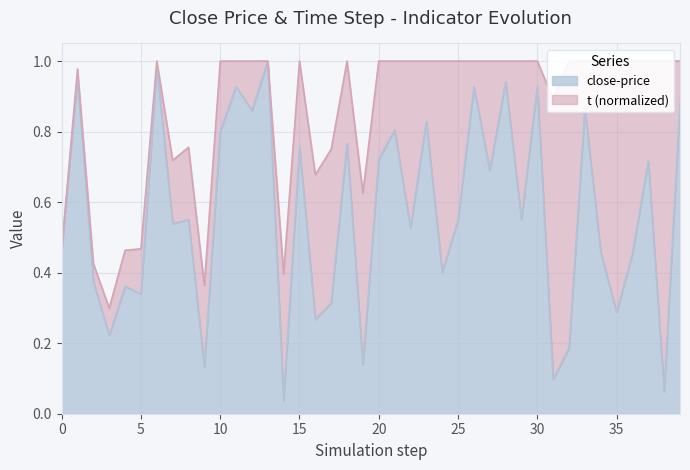

List the labels in order of value, smallest first.

14, 38, 31, 9, 19, 32, 3, 16, 35, 17, 5, 4, 2, 24, 36, 34, 0, 22, 7, 25, 29, 8, 27, 37, 20, 15, 18, 10, 21, 23, 12, 33, 39, 26, 11, 30, 28, 1, 6, 13